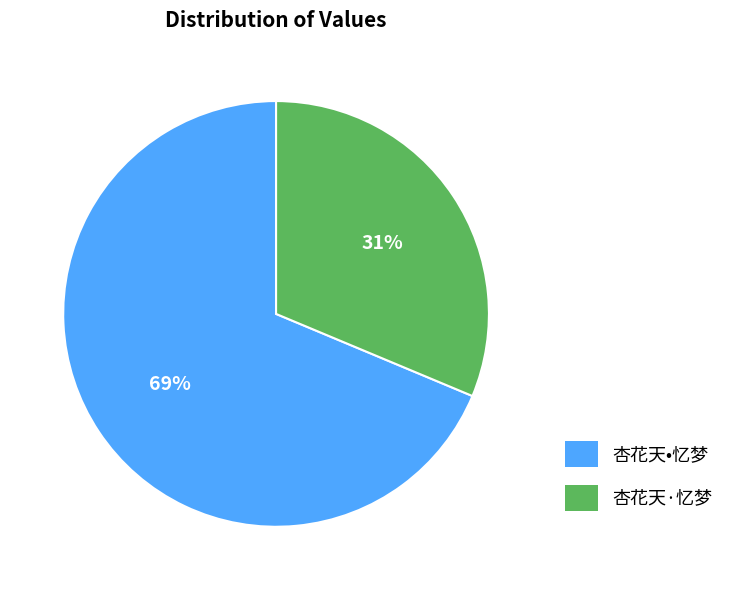

How many segments does this pie chart have?

2